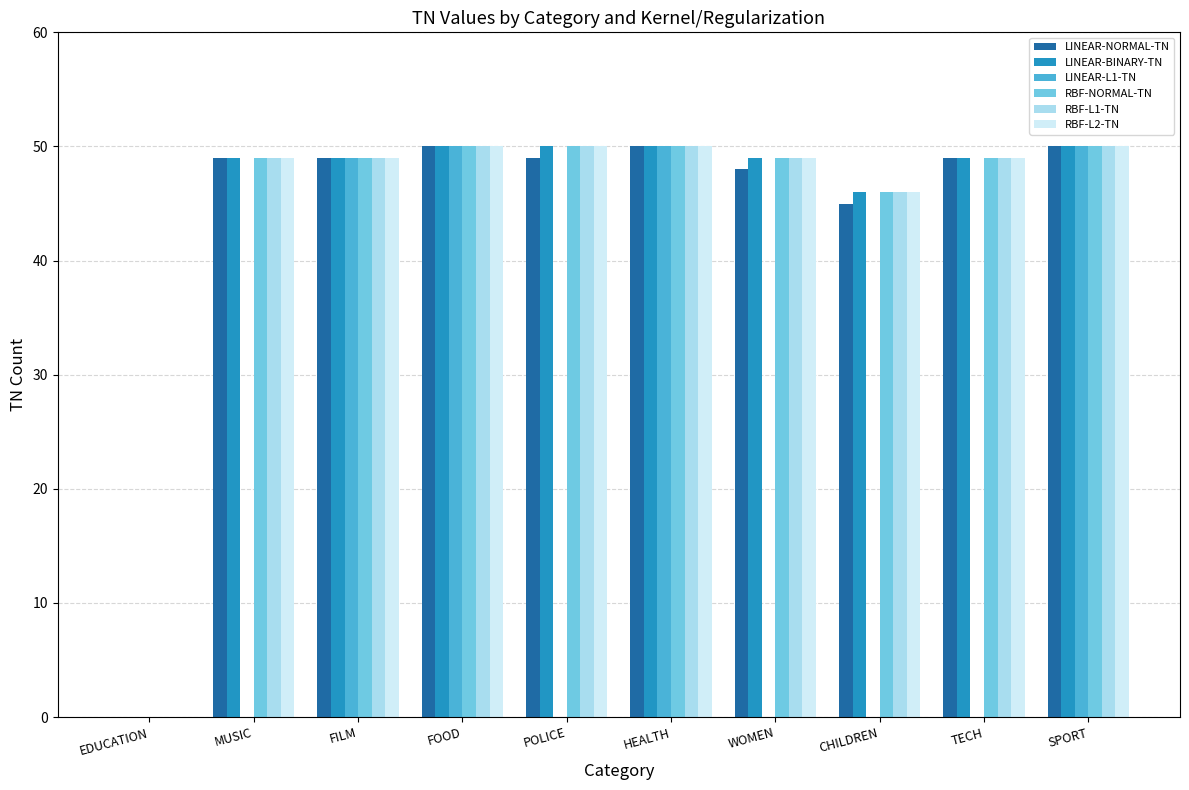

What is the sum of the LINEAR-NORMAL-TN values at HEALTH and POLICE?

99